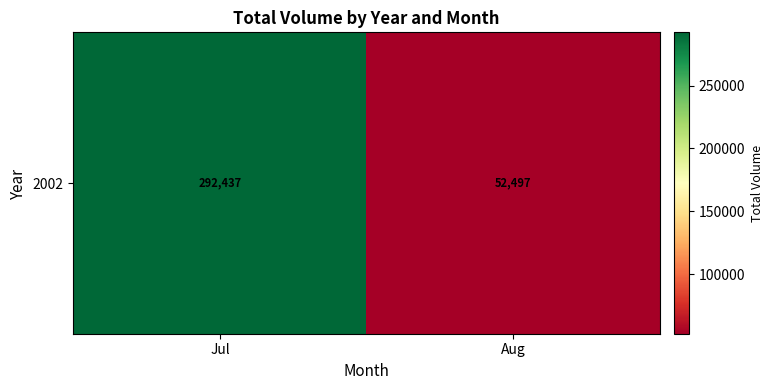

At which label is the value closest to 172467?

Jul